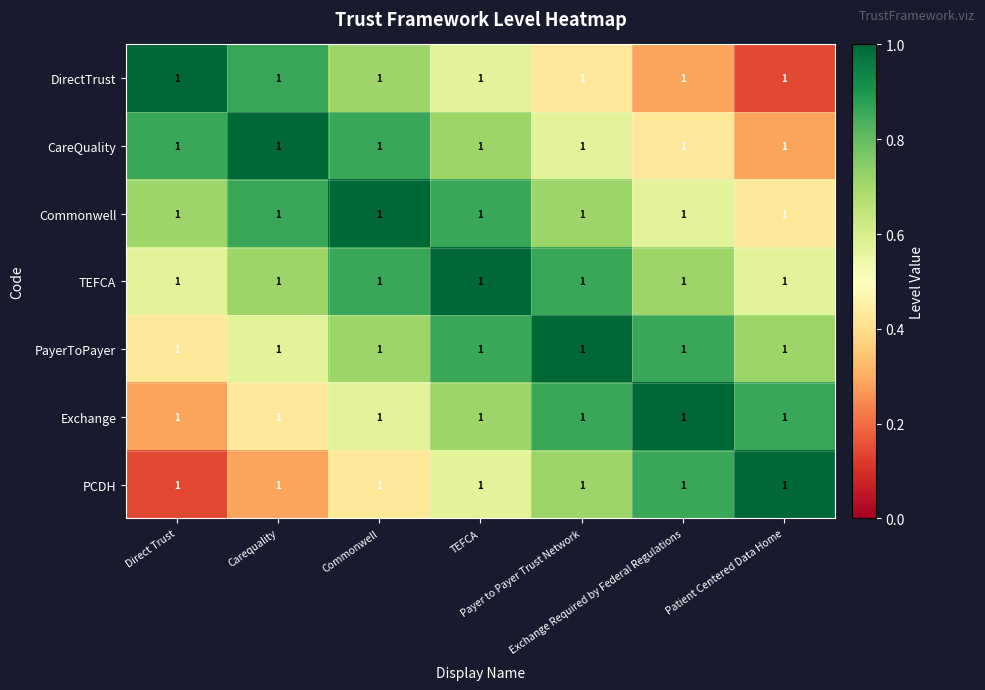

What is the difference between the Commonwell values at Commonwell and Exchange Required by Federal Regulations?

0.4